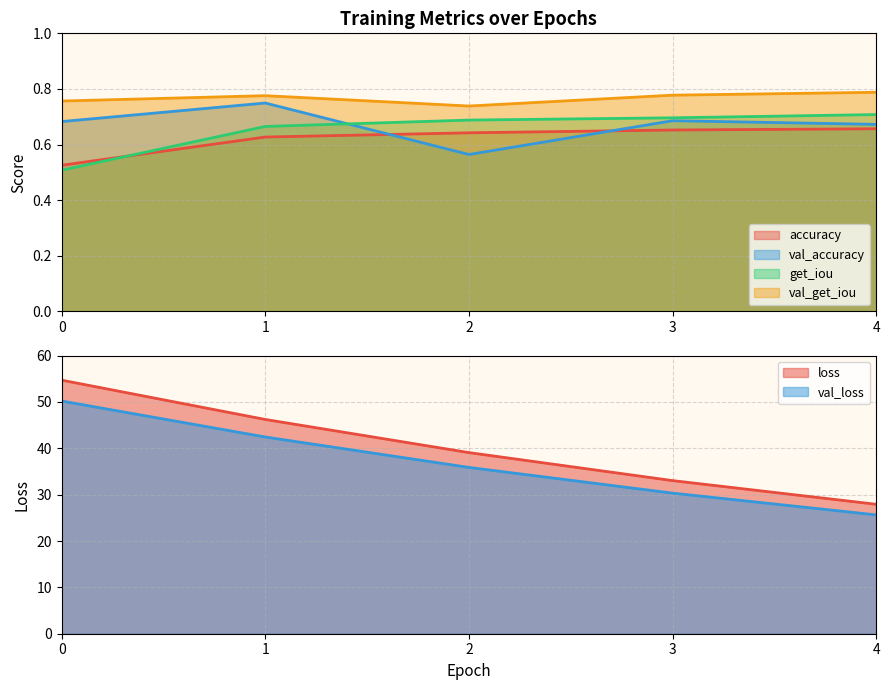

True or false: val_accuracy and val_get_iou intersect in this chart.

False